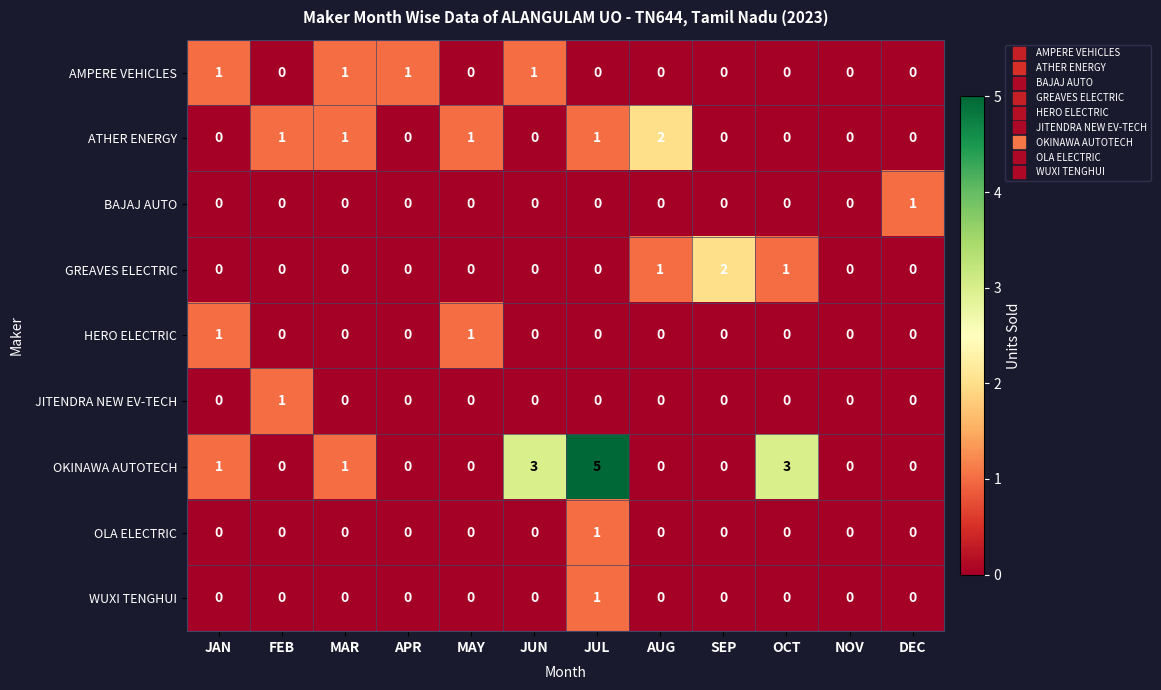

At which label does OKINAWA AUTOTECH reach its peak?

JUL